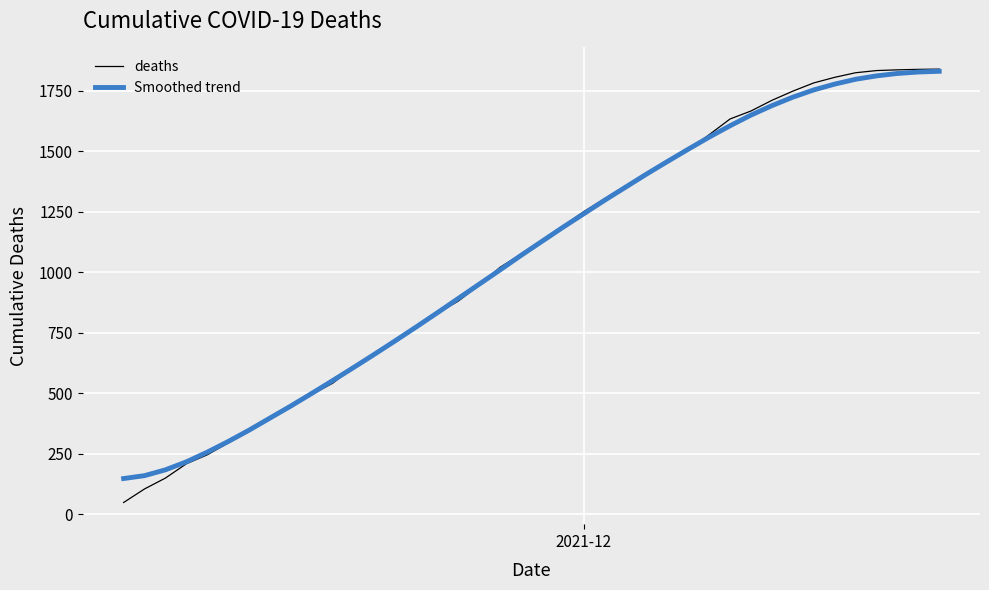

What is the maximum value for Smoothed trend?

1830